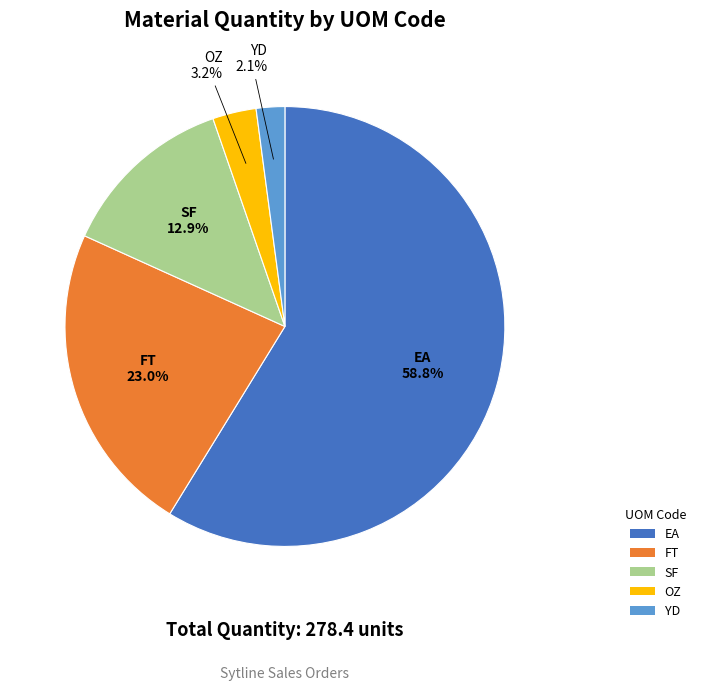

Which slice is the largest?

EA